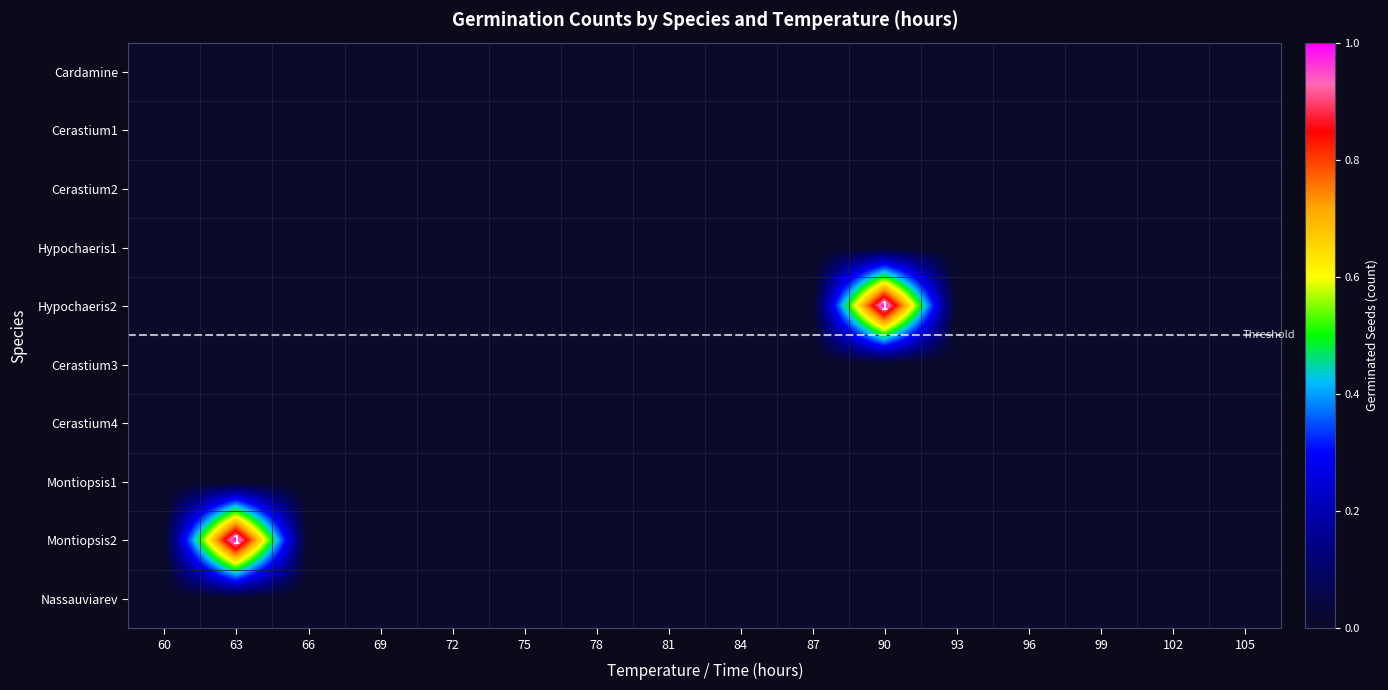

Between 63 and 75, which series saw the biggest shift?

Montiopsis2